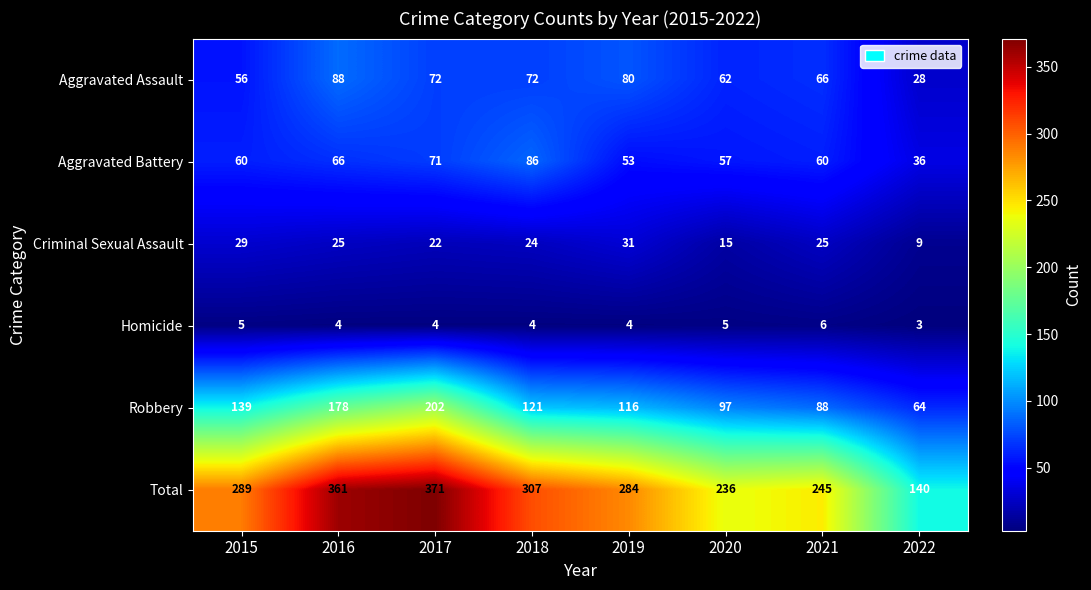

Which series has the largest total across all categories?

Total